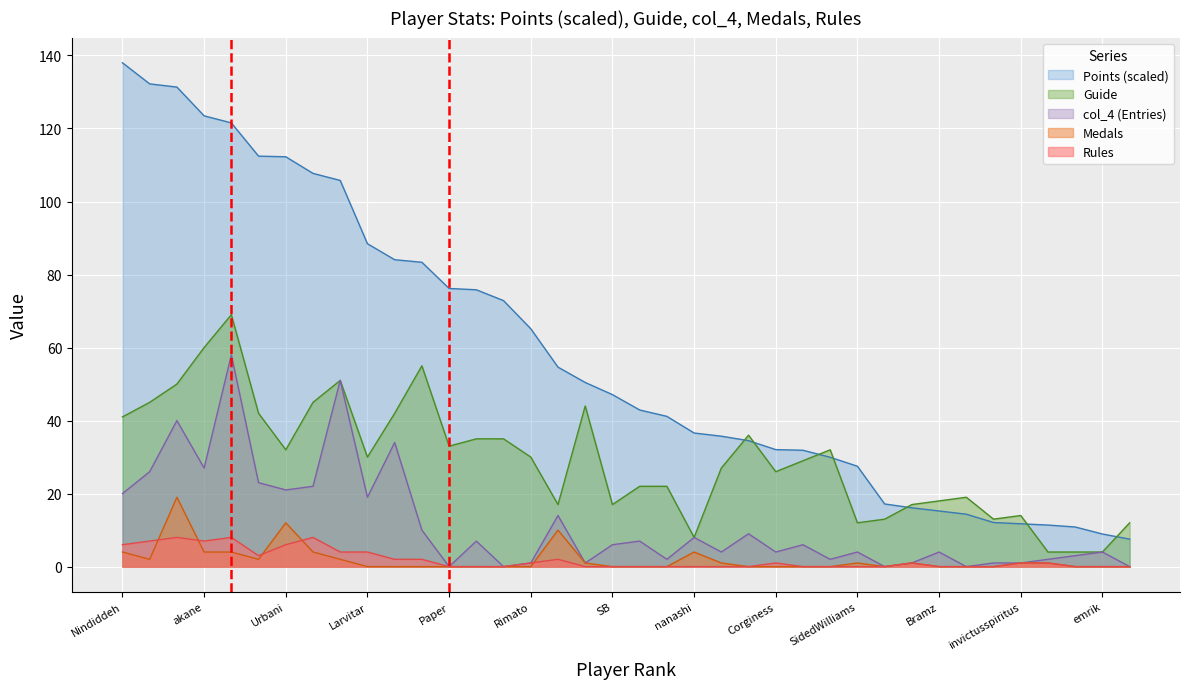

What is the sum of all col_4 values?

442.0